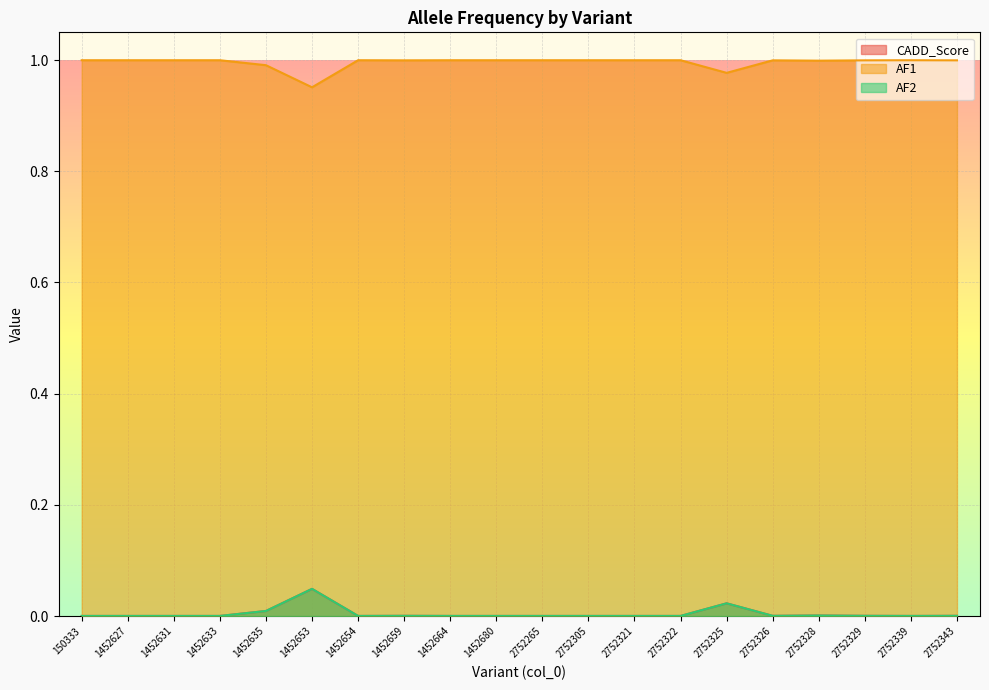

Which series has the largest total across all categories?

AF2